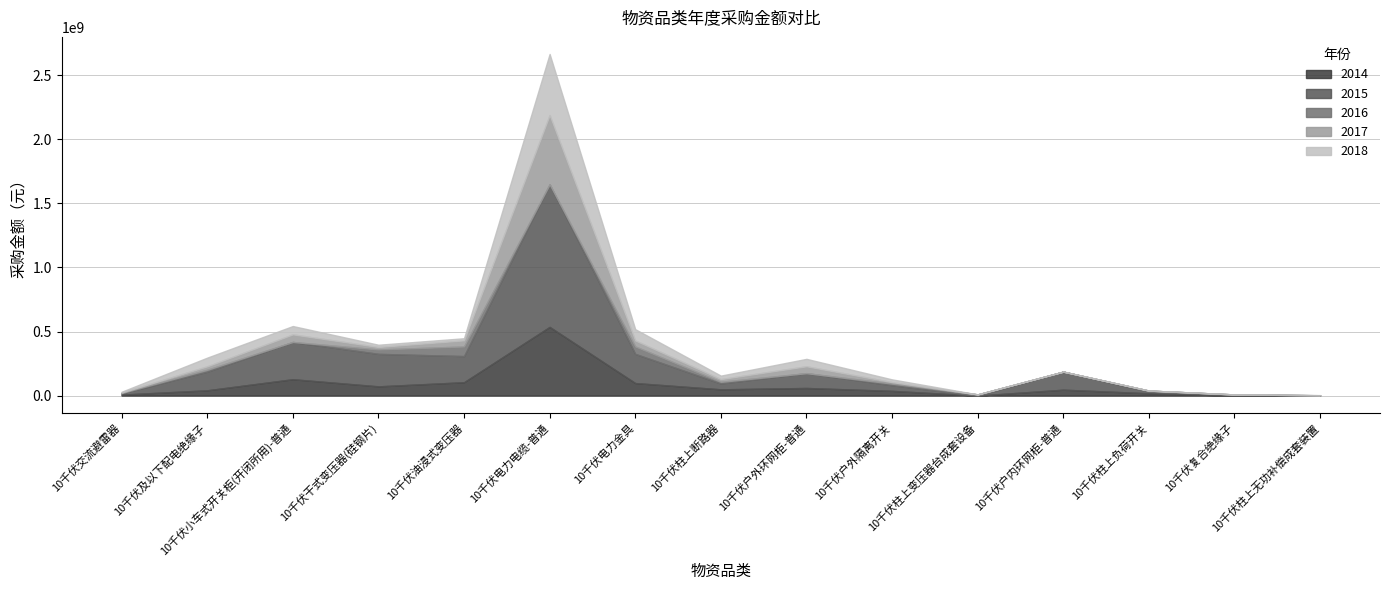

Which series has the largest total across all categories?

2015